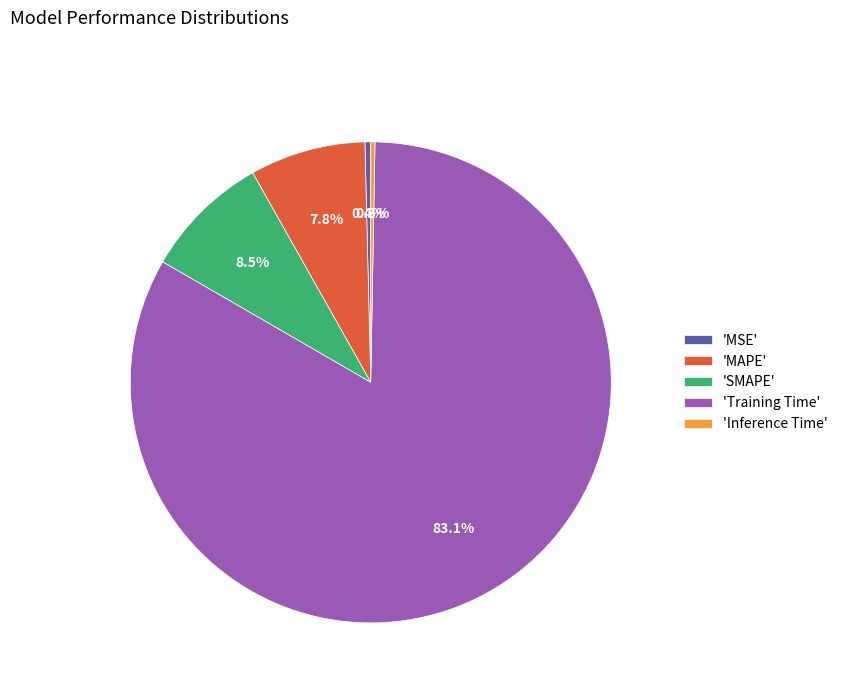

How many slices are in this pie chart?

5